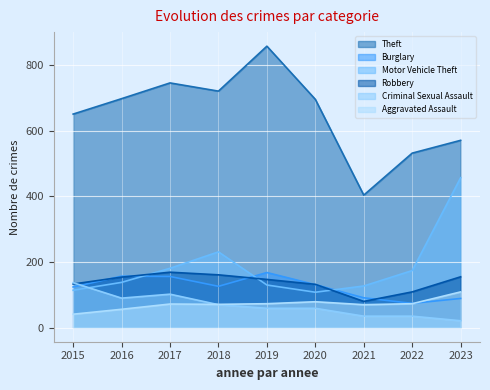

How many data points in Criminal Sexual Assault are above 59?

4